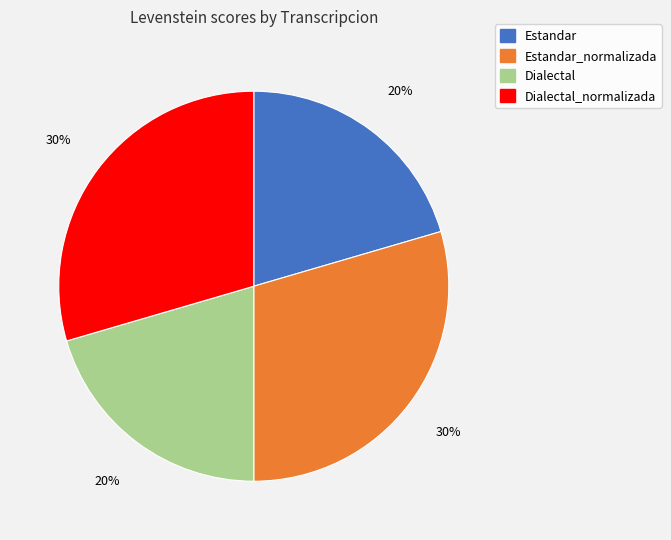

How many slices are in this pie chart?

4